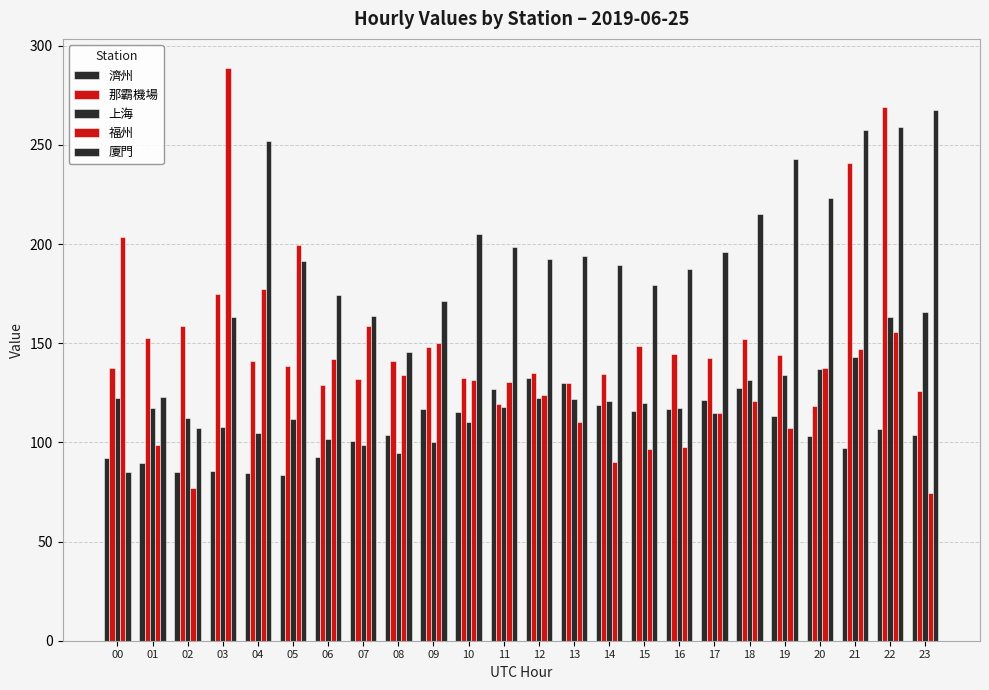

Count the number of categories in the chart.

24